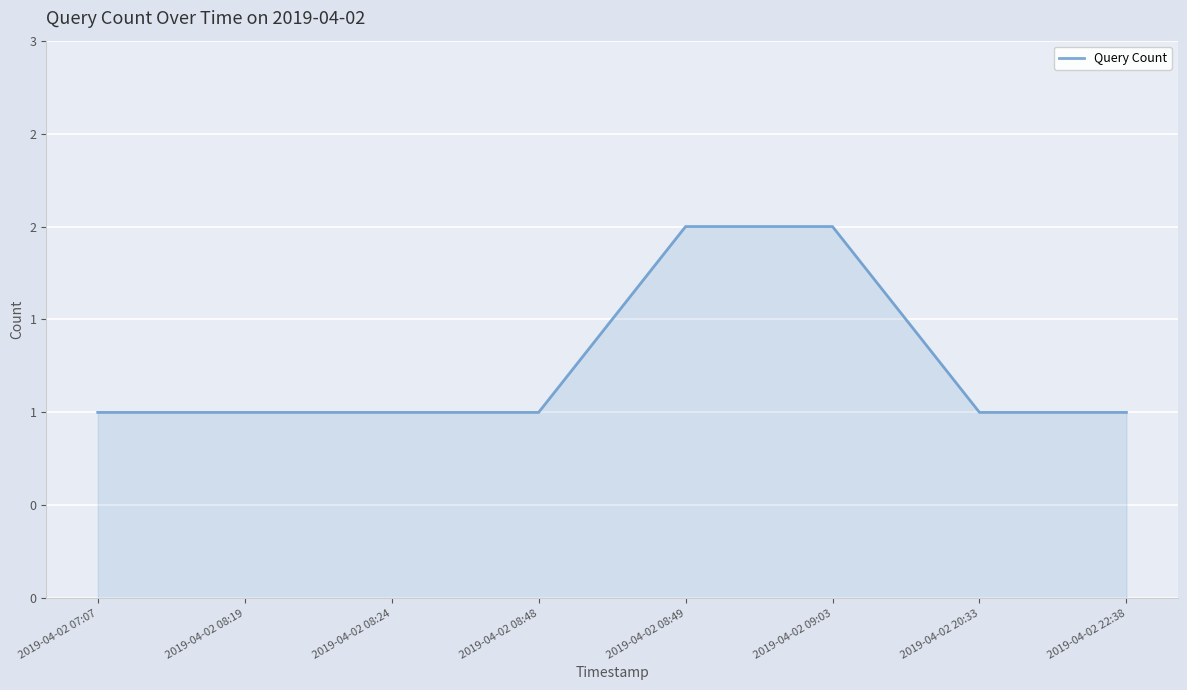

Does the chart display data point markers on the line(s)?

No